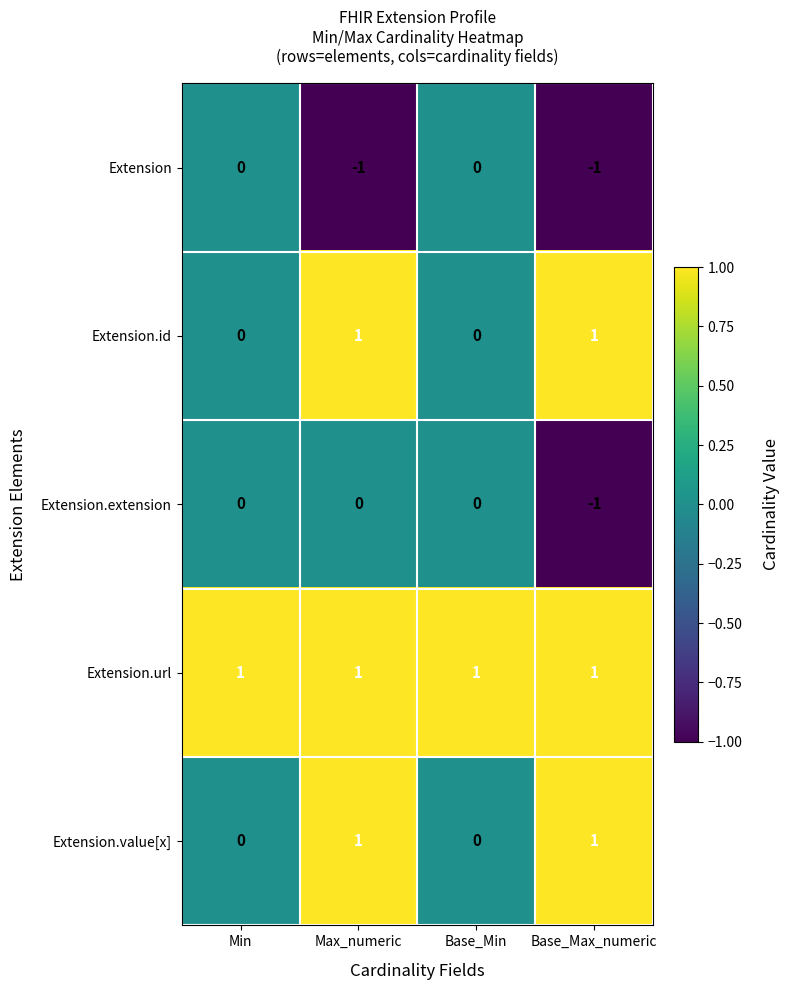

How many negative values does the Extension series have?

2